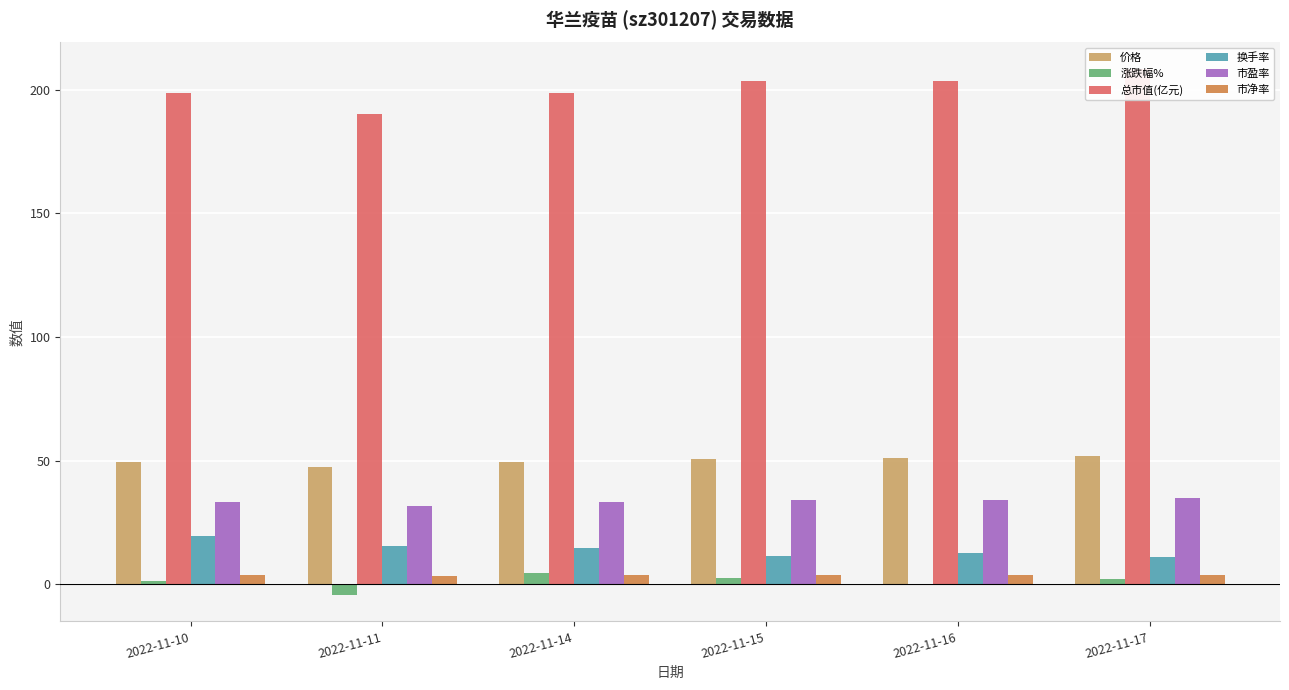

What is the approximate value of 换手率 at 2022-11-17?

10.9